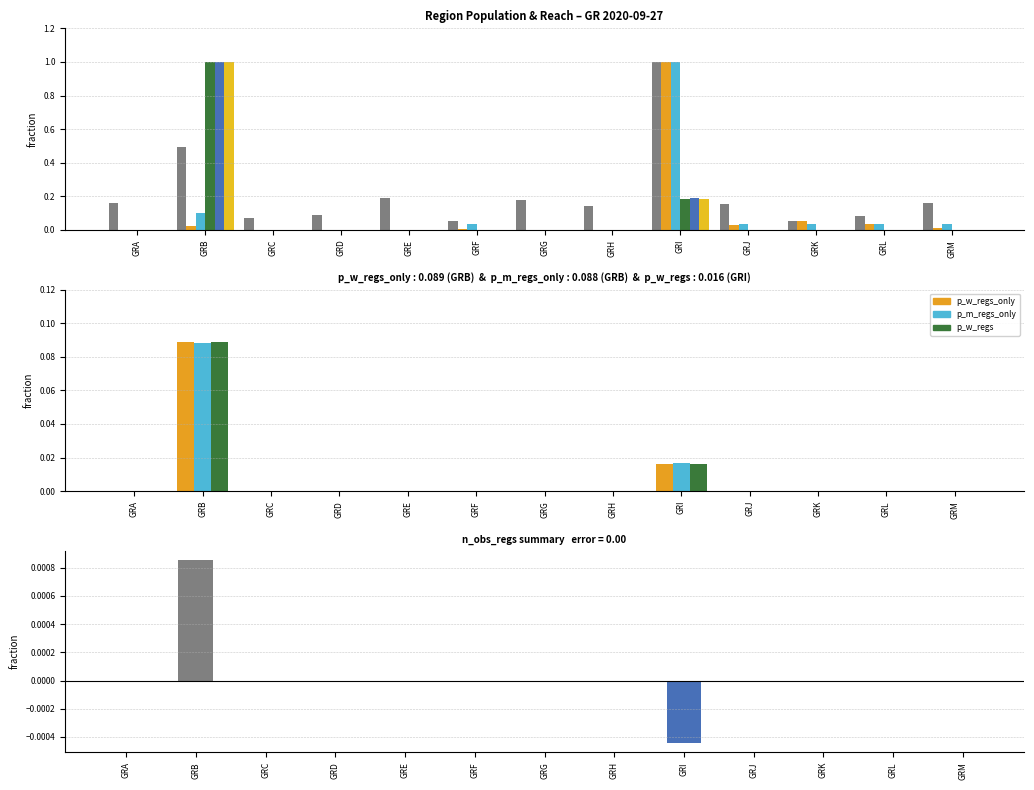

Which series changed the most between GRA and GRB?

p_w_regs_only